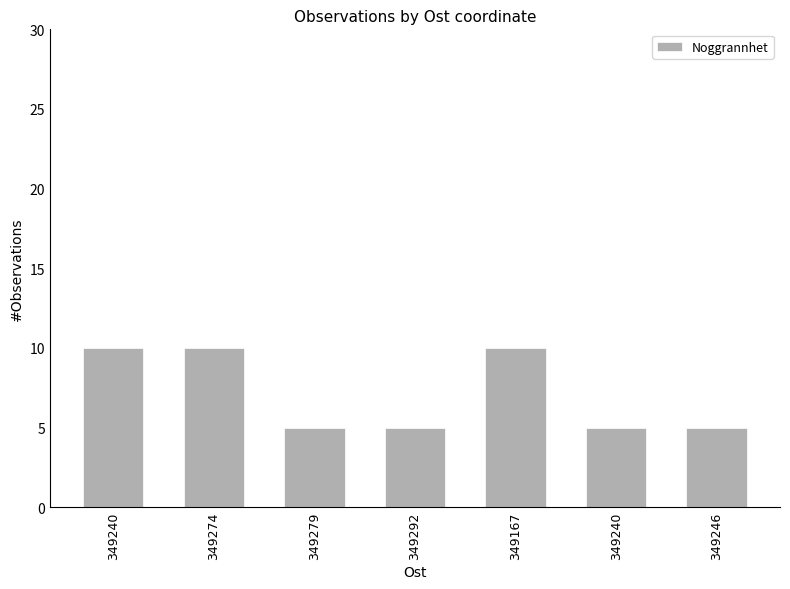

Where is the data nearest to the value 7?

349279